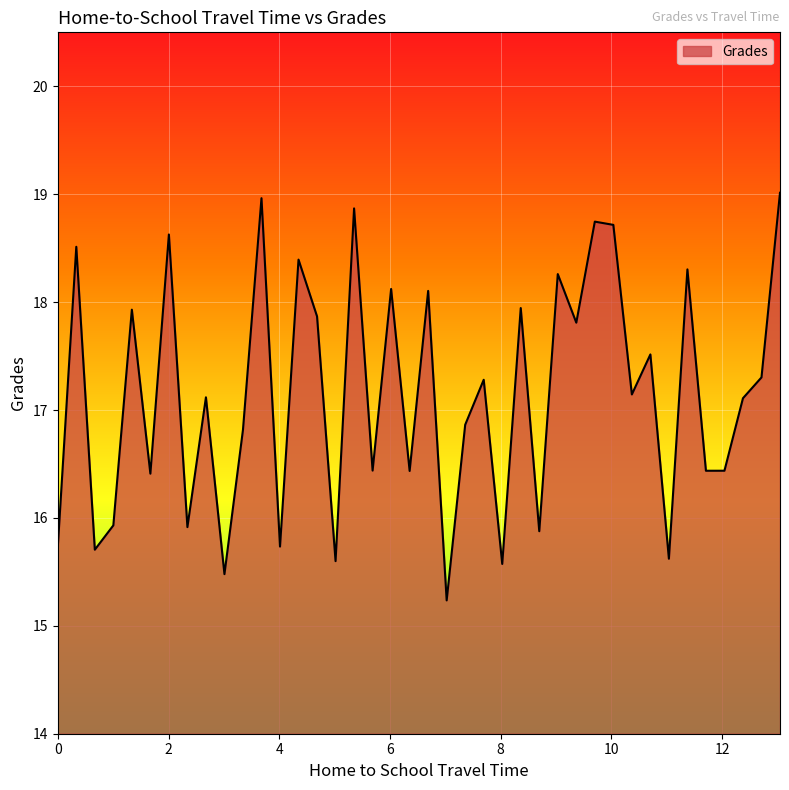

How many distinct data groups are displayed?

1